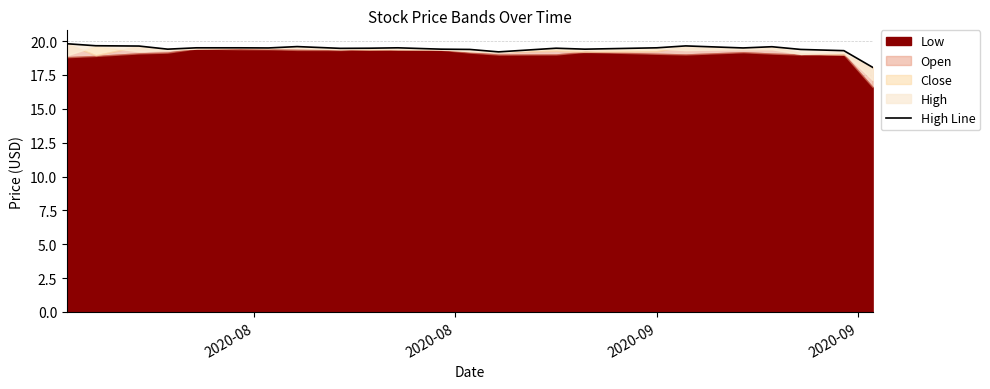

Reading left to right, transcribe all the data shown in this chart.

19.8	19.7	19.6	19.4	19.5	19.5	19.5	19.6	19.5	19.5	19.5	19.4	19.4	19.2	19.5	19.4	19.5	19.6	19.5	19.6	19.4	19.3	18.1